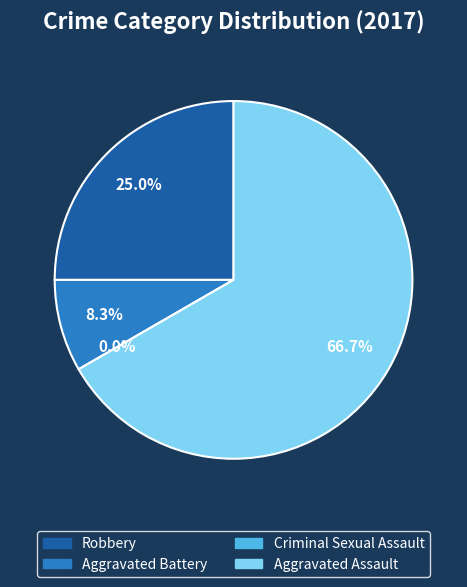

Which category has the smallest portion of the pie?

Criminal Sexual Assault